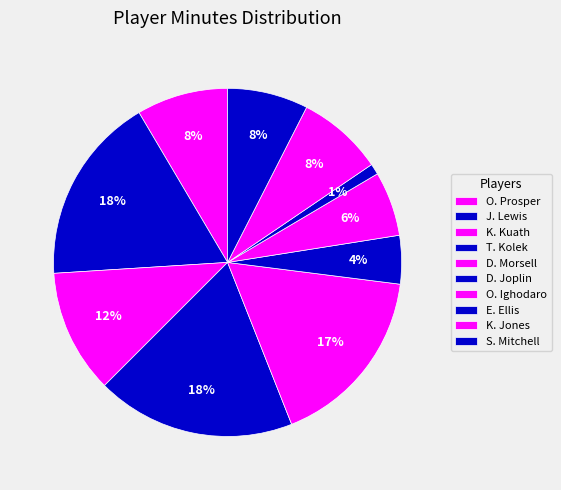

To the nearest percent, what portion does K. Jones represent?

8%